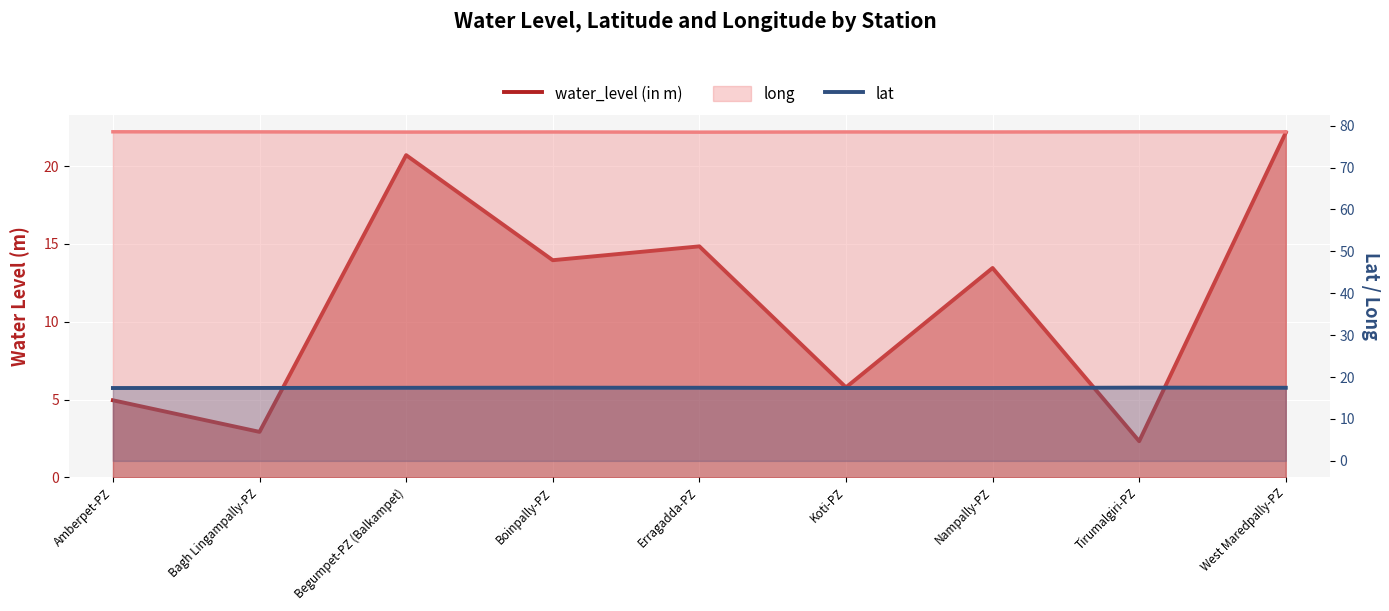

What is the difference between the second highest and minimum values in the water_level (in m) series?

18.4